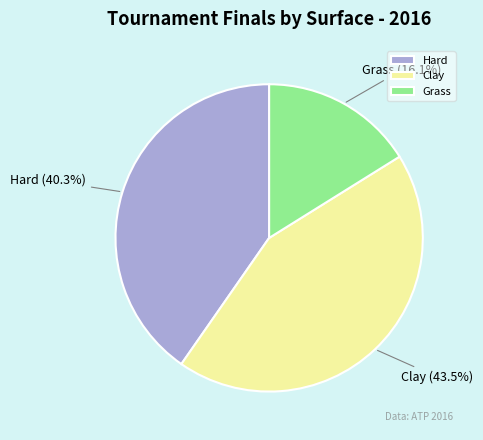

To the nearest percent, what percentage of the pie is Grass?

16%